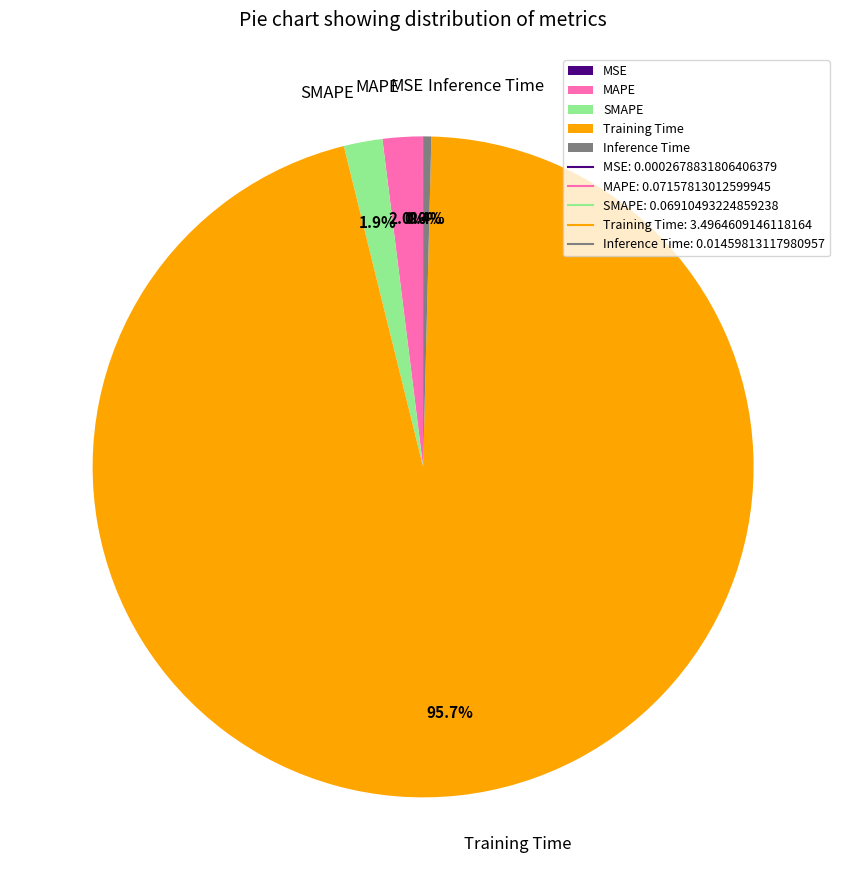

Between MAPE and Training Time, which is larger?

Training Time